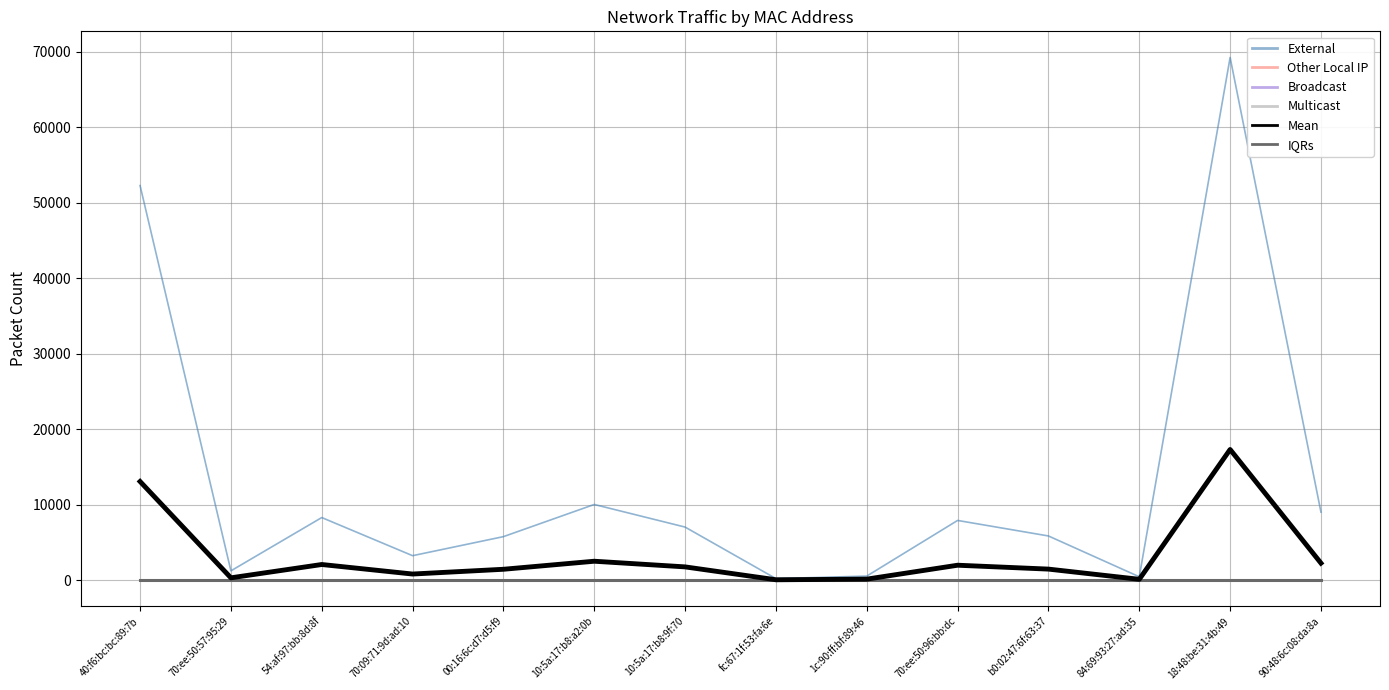

True or false: Mean and Broadcast cross at least once.

False